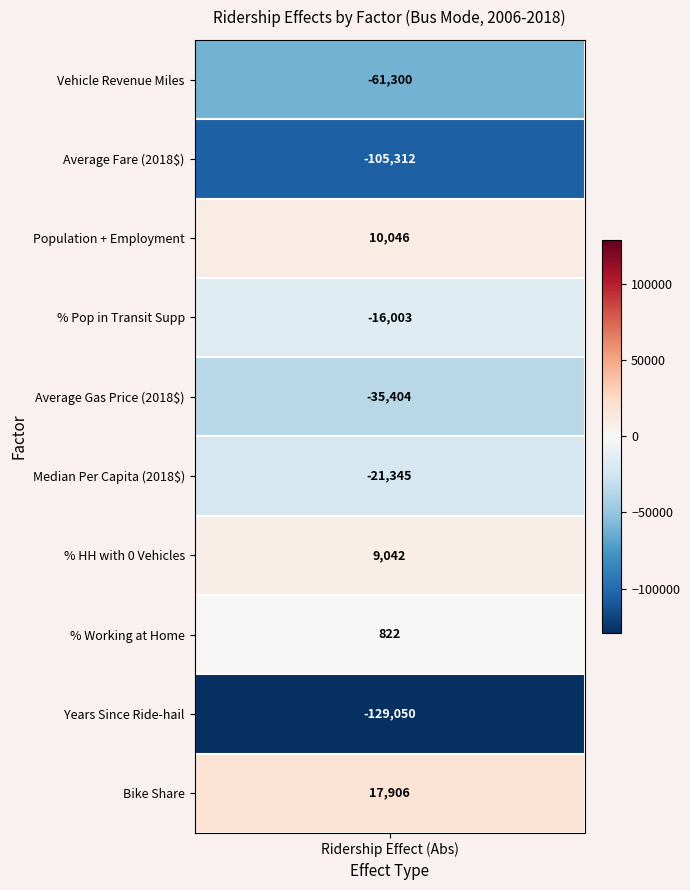

What is the difference between the Average Fare (2018$) values at 0 and 1?

105311.9